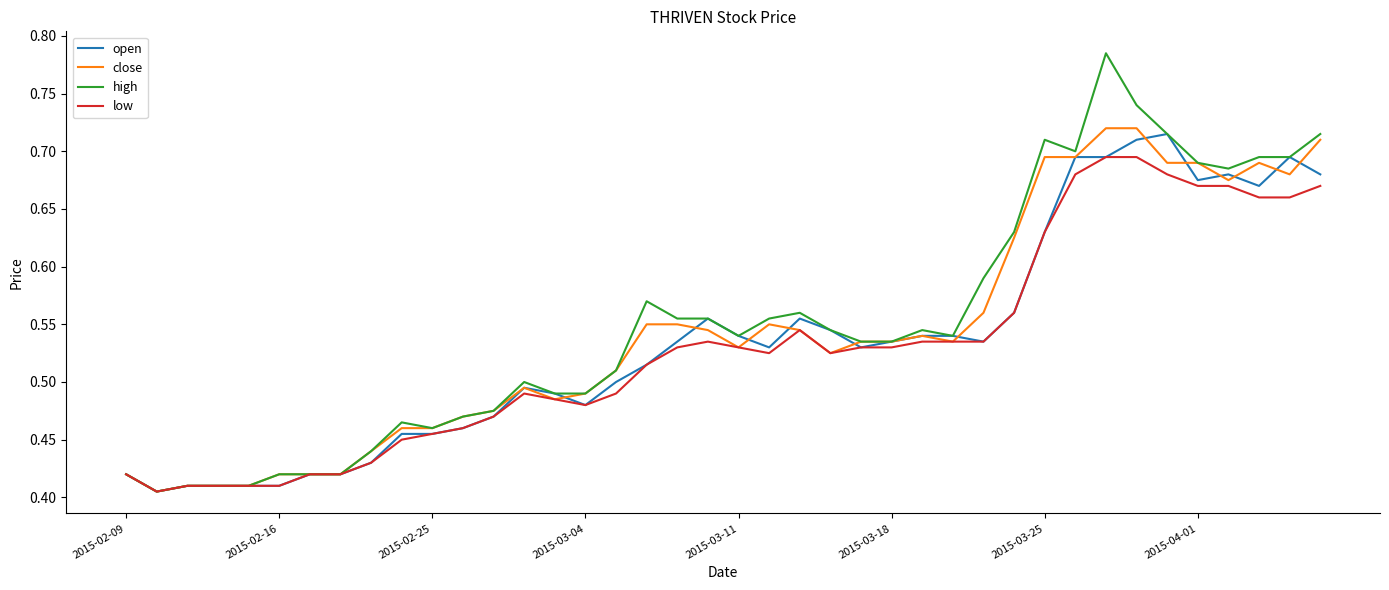

True or false: high has more than 1 points higher than both neighbors.

True